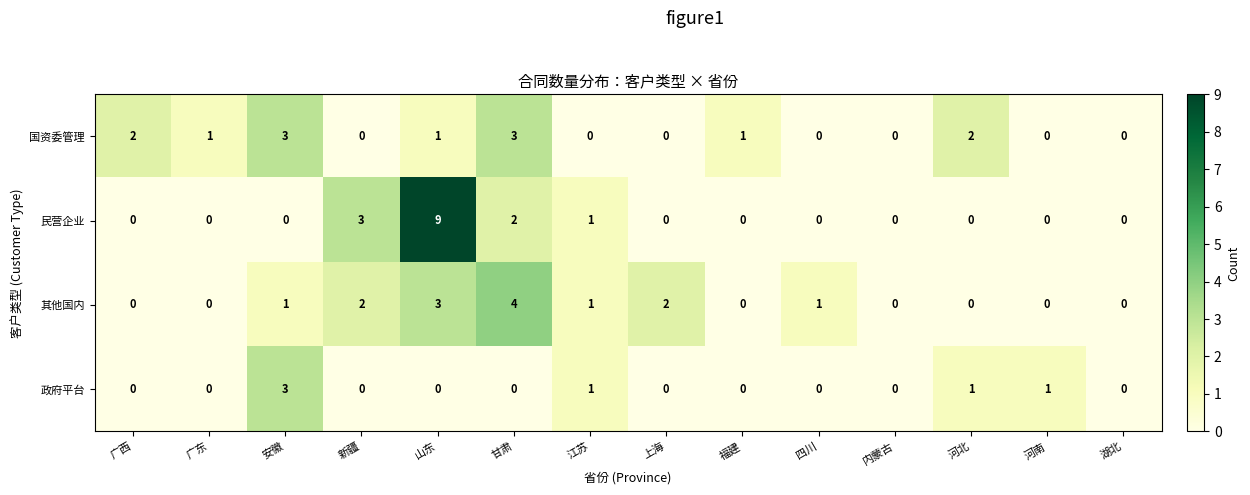

Which series has the largest range (max minus min)?

民营企业